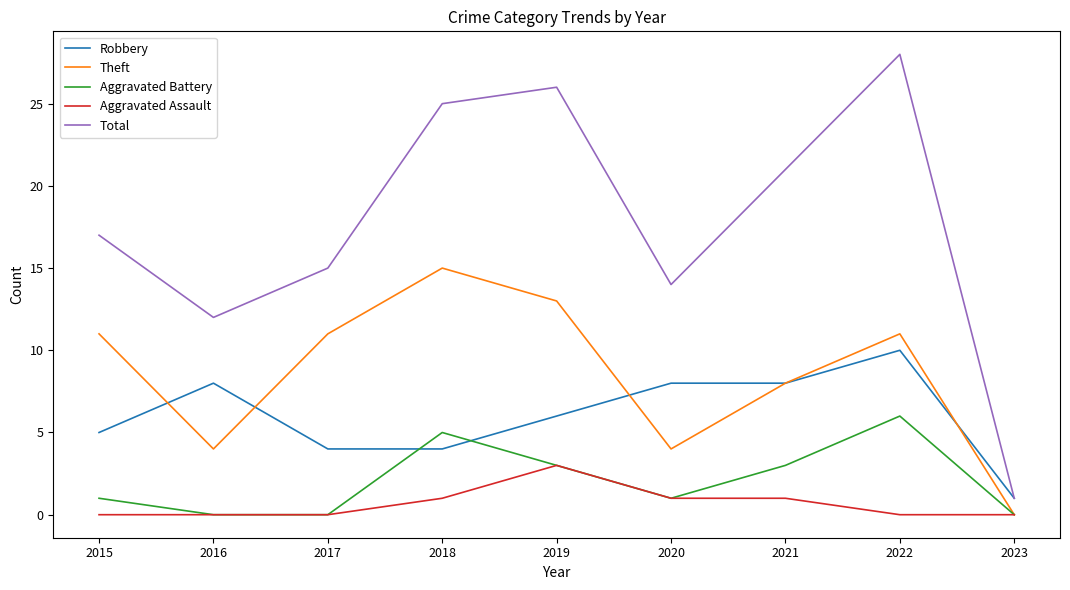

What are all the series names shown in the legend?

Robbery, Theft, Aggravated Battery, Aggravated Assault, Total